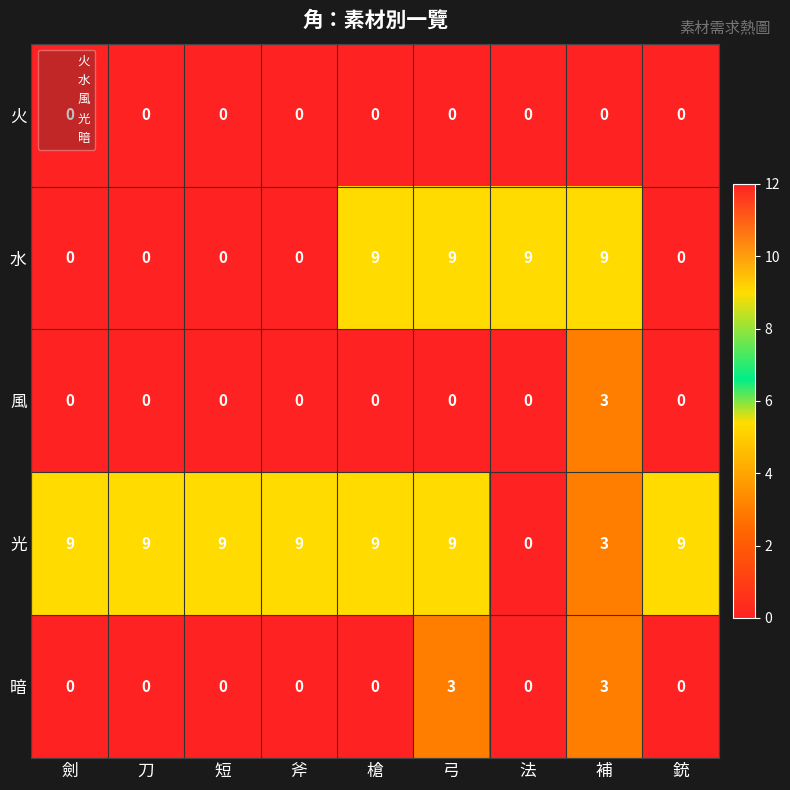

What is the maximum value shown in the chart?

9